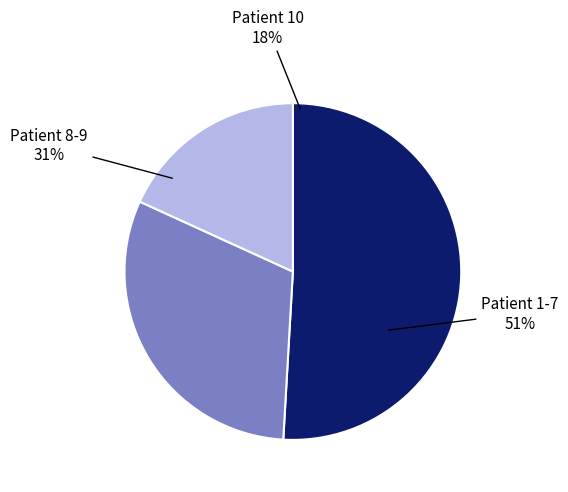

Between 8 and 3, which is larger?

8